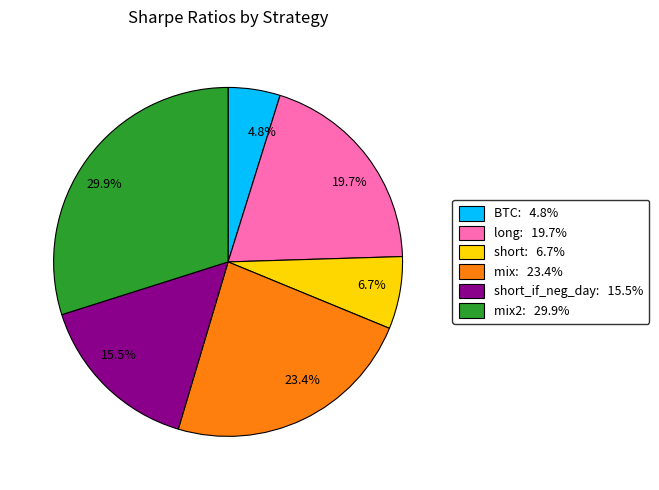

Rank the categories by value from highest to lowest.

29.9%, 23.4%, 19.7%, 15.5%, 6.7%, 4.8%